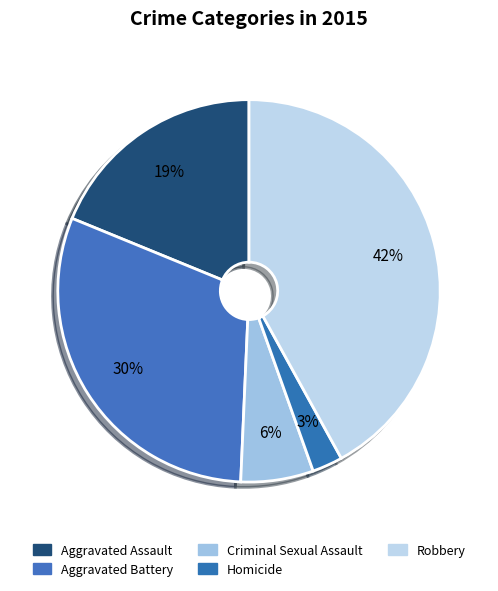

What percentage do Aggravated Battery and Aggravated Assault together represent?

49.3%